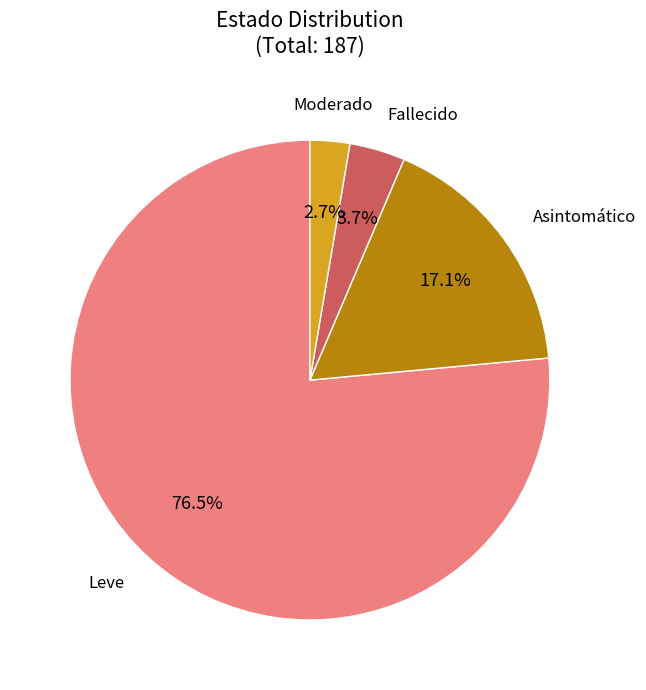

Does any single category account for the majority?

Yes